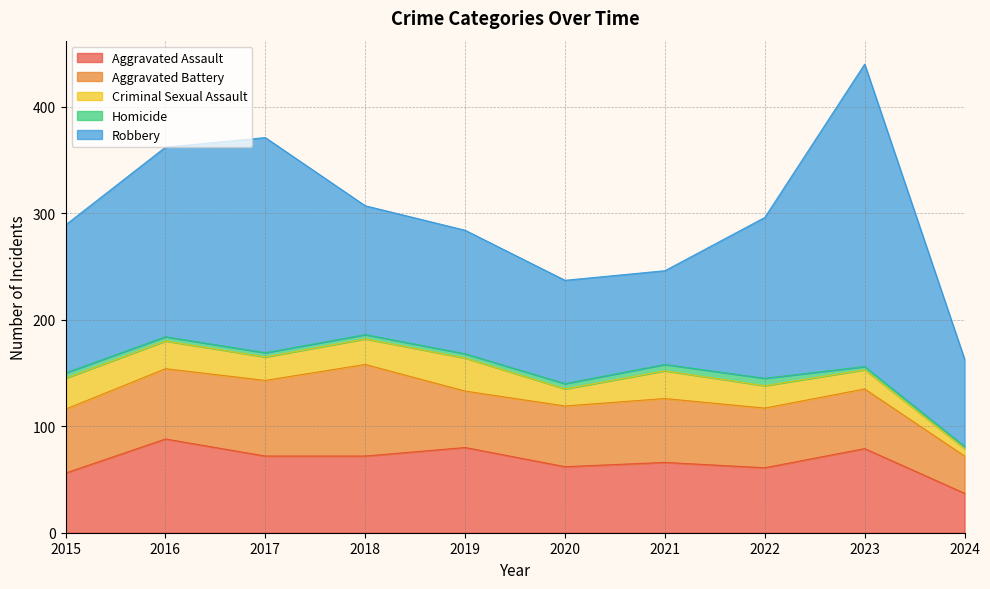

Is it true that Homicide equals 5 at 2023?

False